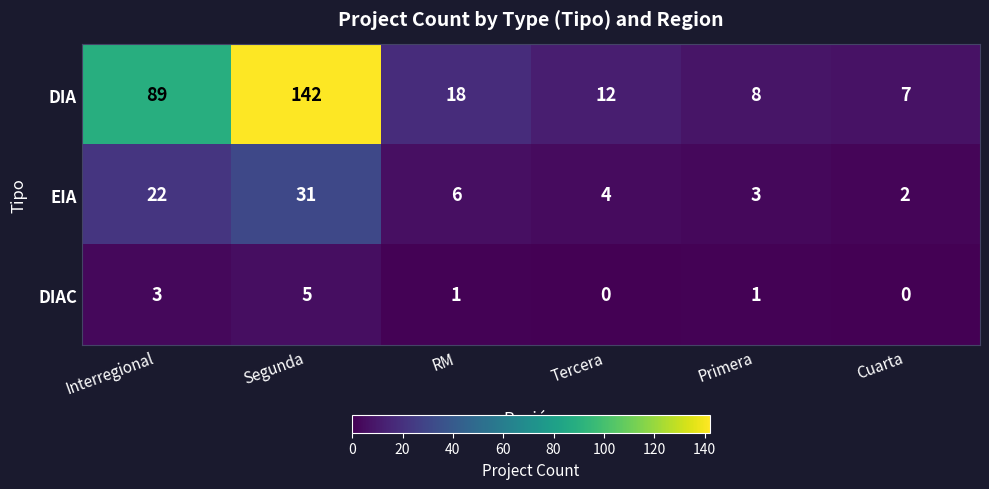

What is the total value across all series at RM?

25